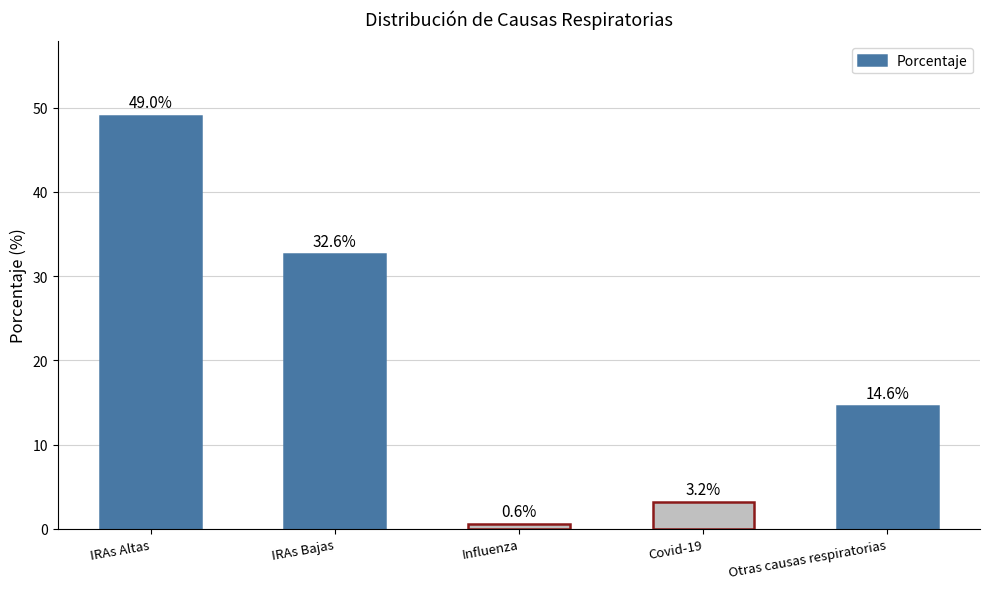

True or false: the data shows 13.2 at IRAs Bajas.

False